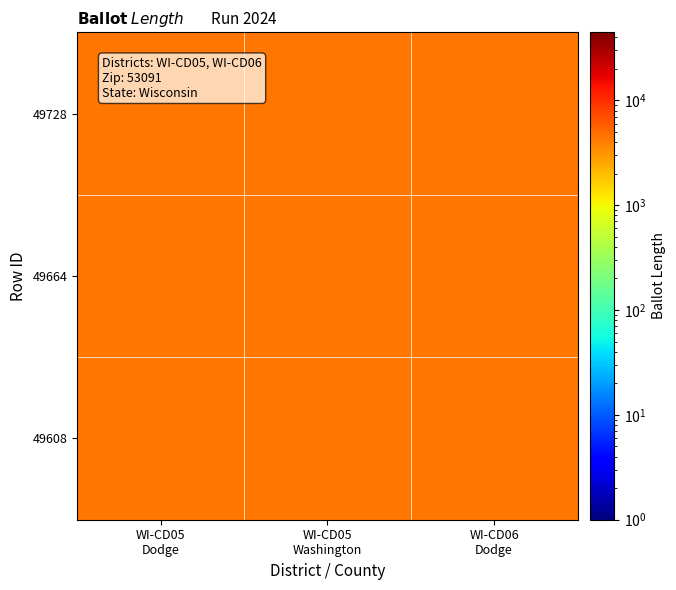

Between WI-CD05 Washington and WI-CD06 Dodge, which series saw the biggest shift?

49608